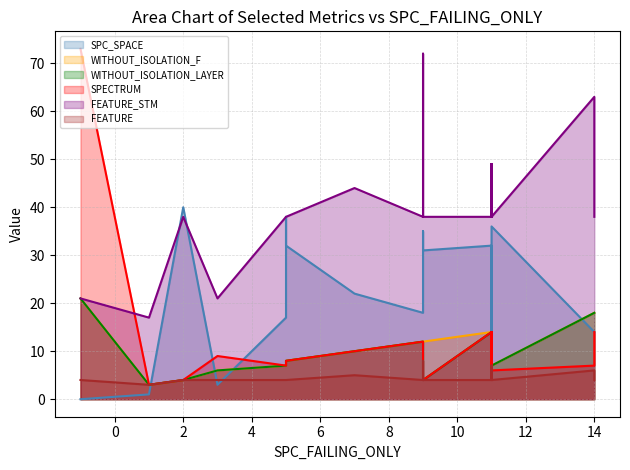

Which category has the highest value in the SPC_SPACE series?

2